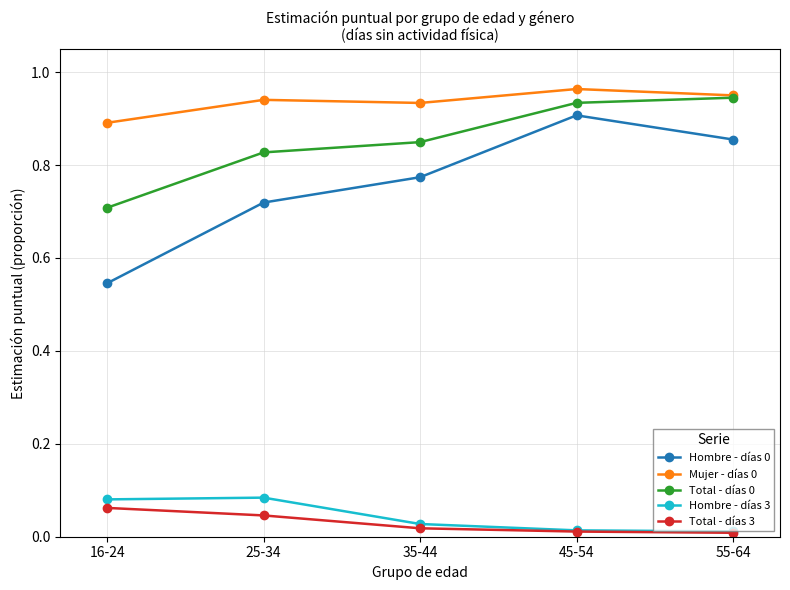

True or false: Hombre - días 0 and Total - días 3 cross at least once.

False